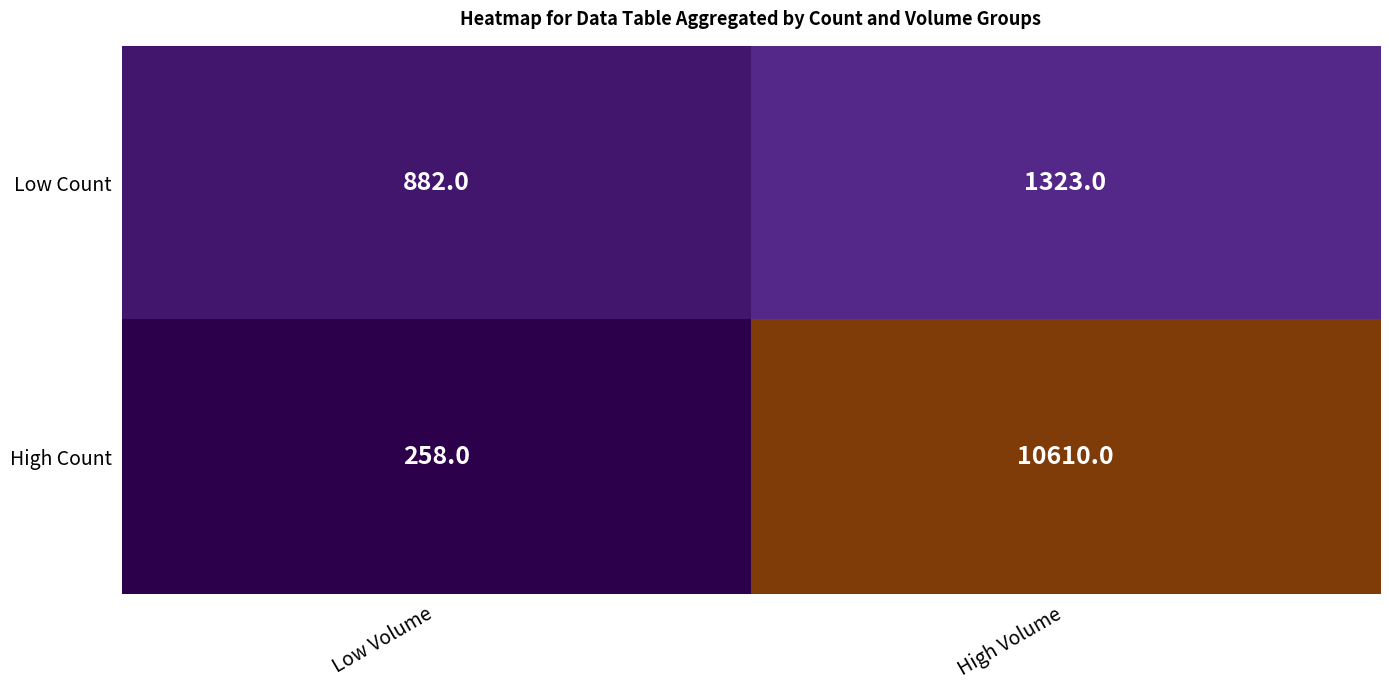

At how many categories does at least one series exceed 6562?

1